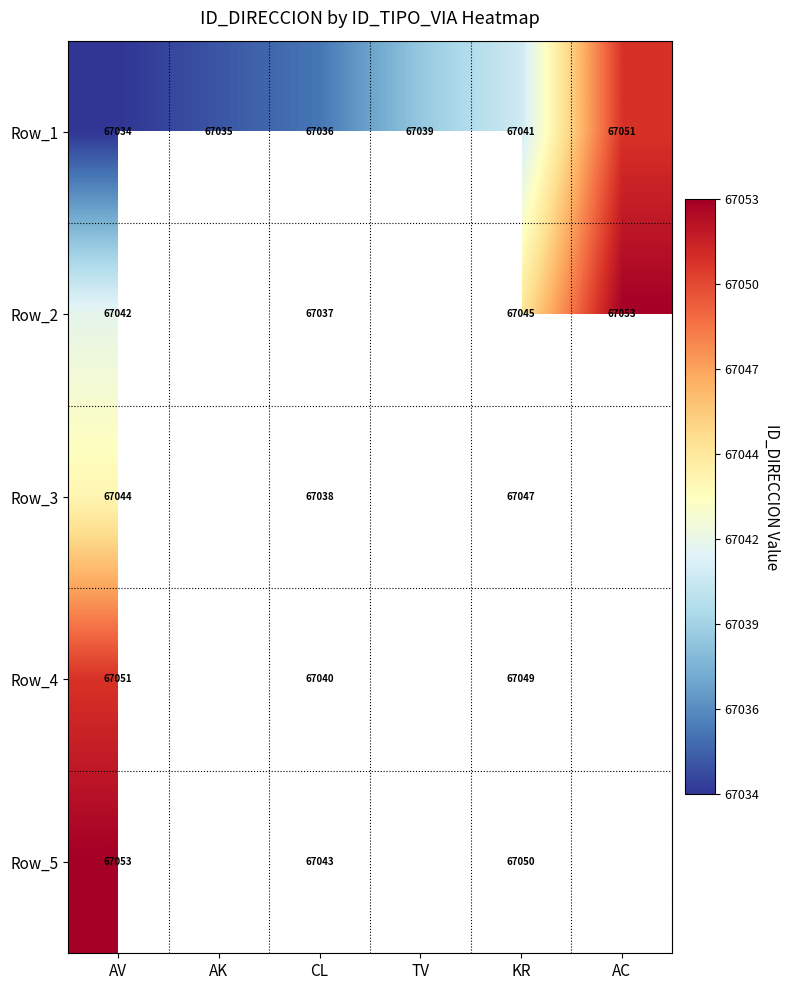

At which label does Row_1 reach its peak?

AC